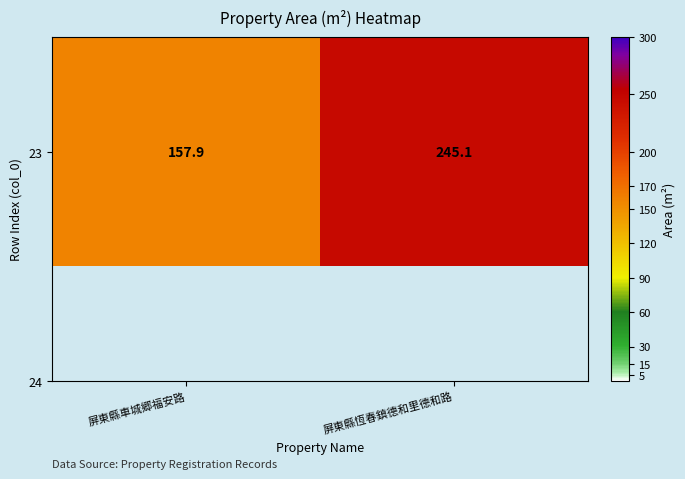

At which label does the data first exceed 245?

屏東縣恆春鎮德和里德和路